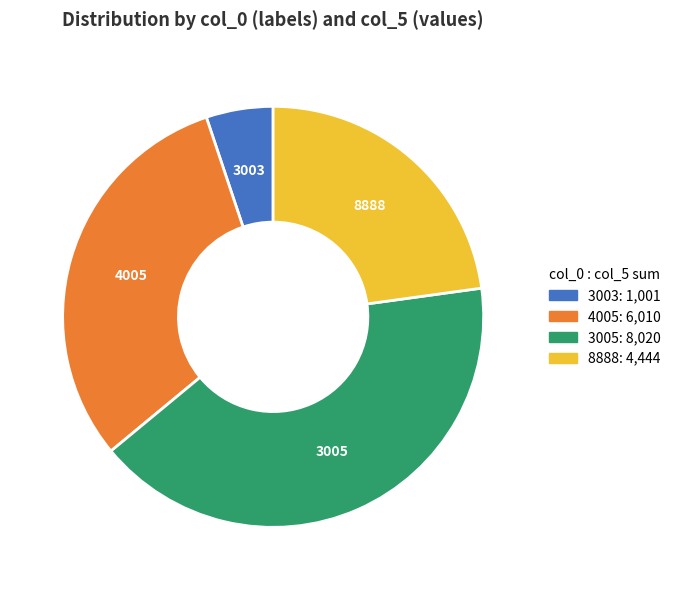

Combined, do 4005 and 8888 account for over 50%?

Yes